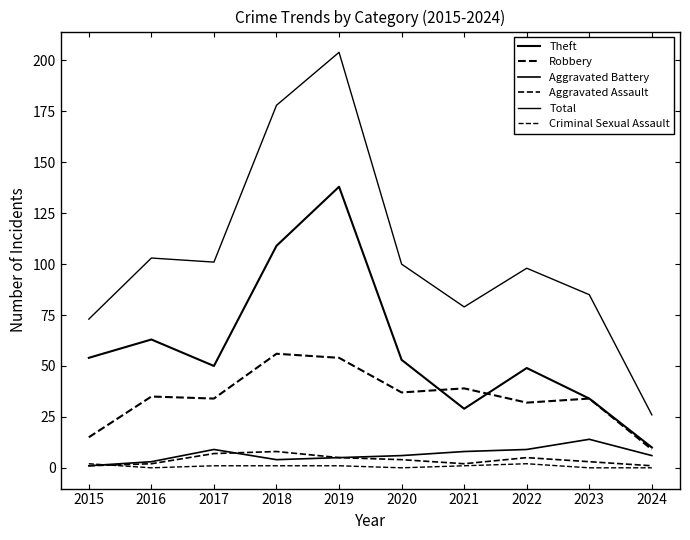

How many lines are shown in the chart?

6